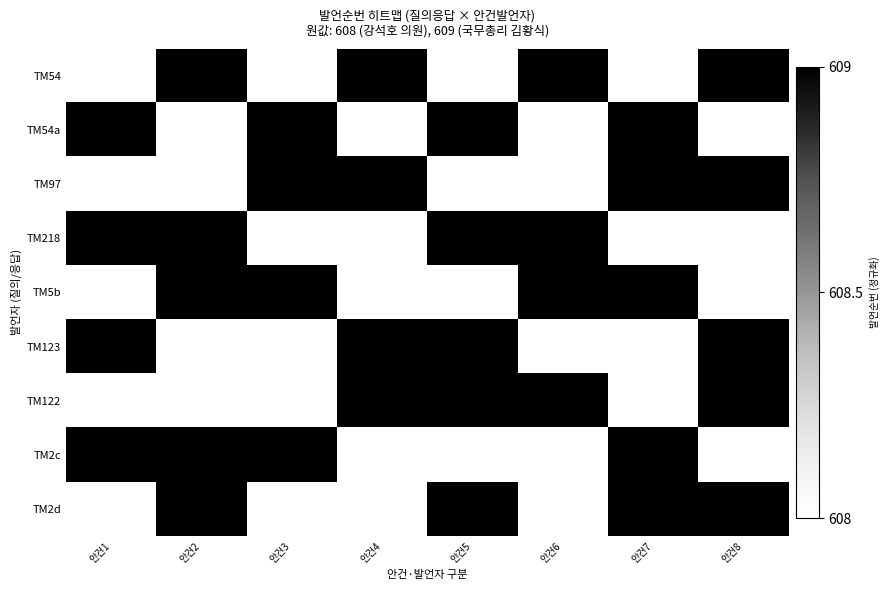

How many distinct data groups are displayed?

9